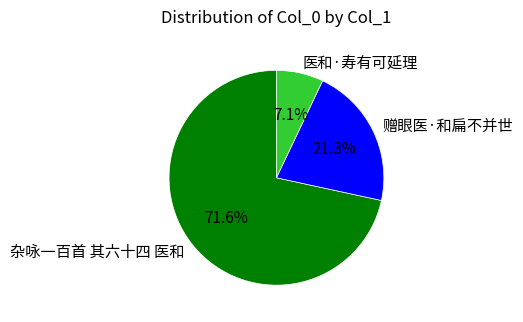

True or false: 赠眼医·和扁不并世 accounts for 34% of the total.

False